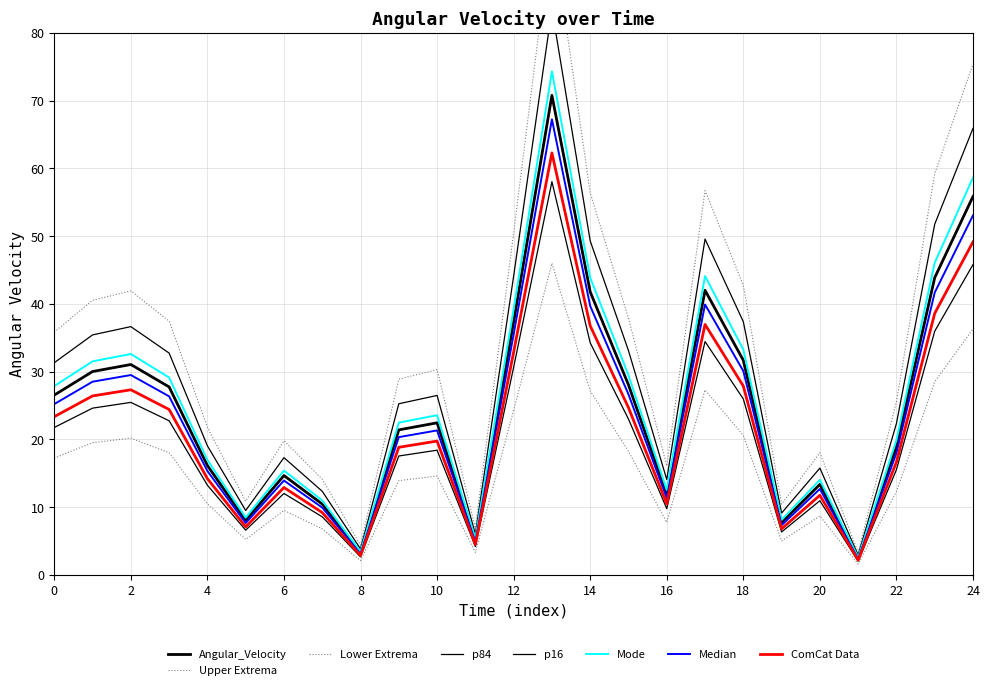

How many interior local valleys (lower than both neighbors) does the data have?

6